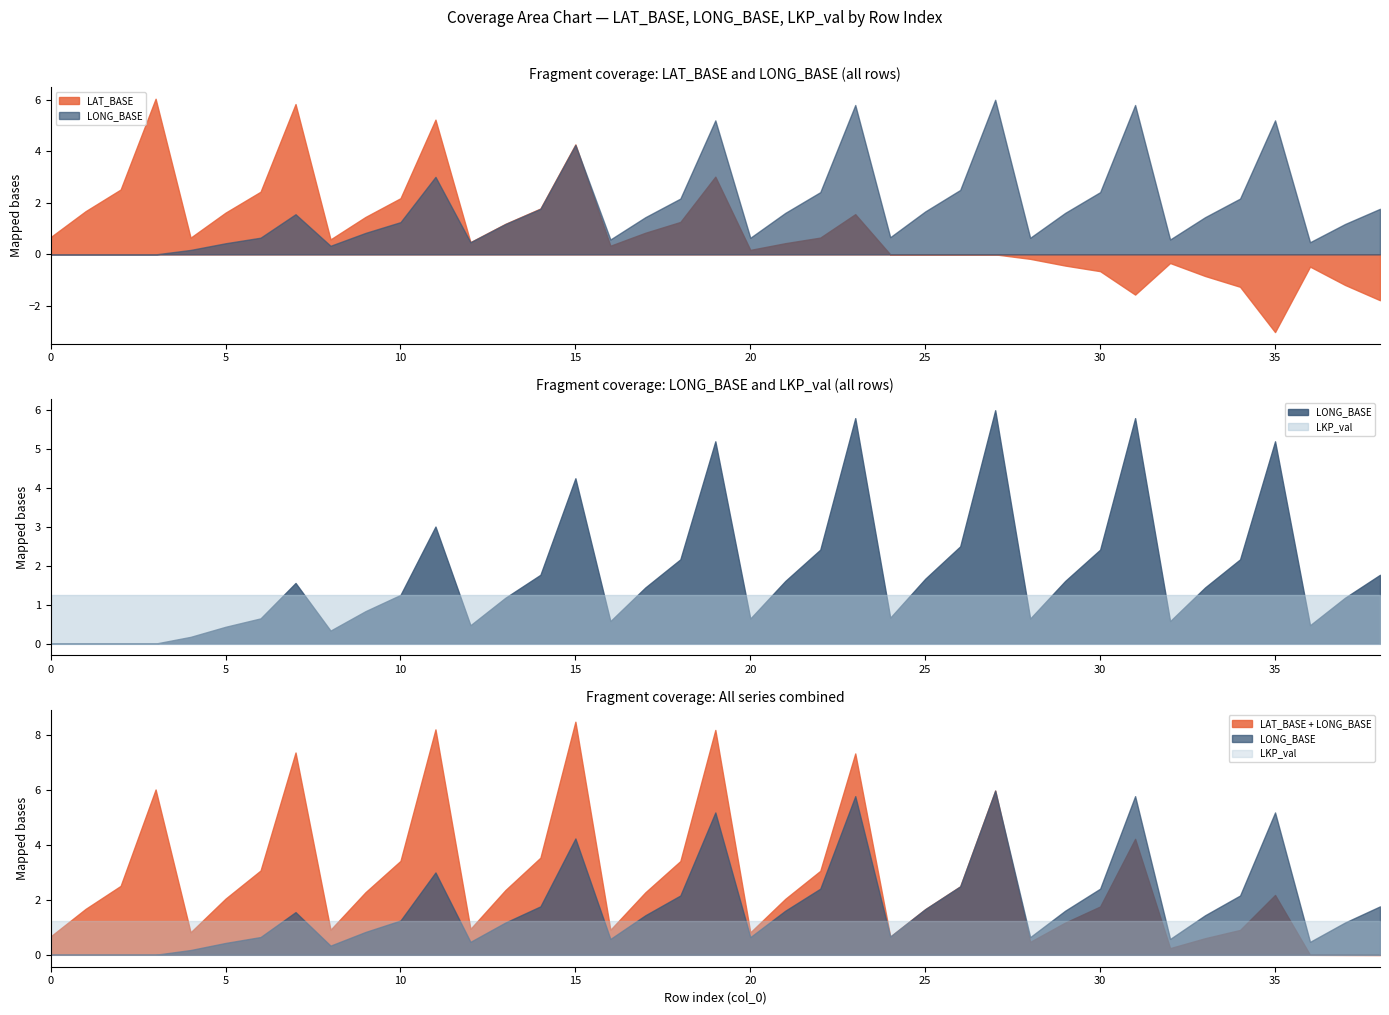

What is the difference between the second highest and minimum values in the LAT_BASE series?

8.8